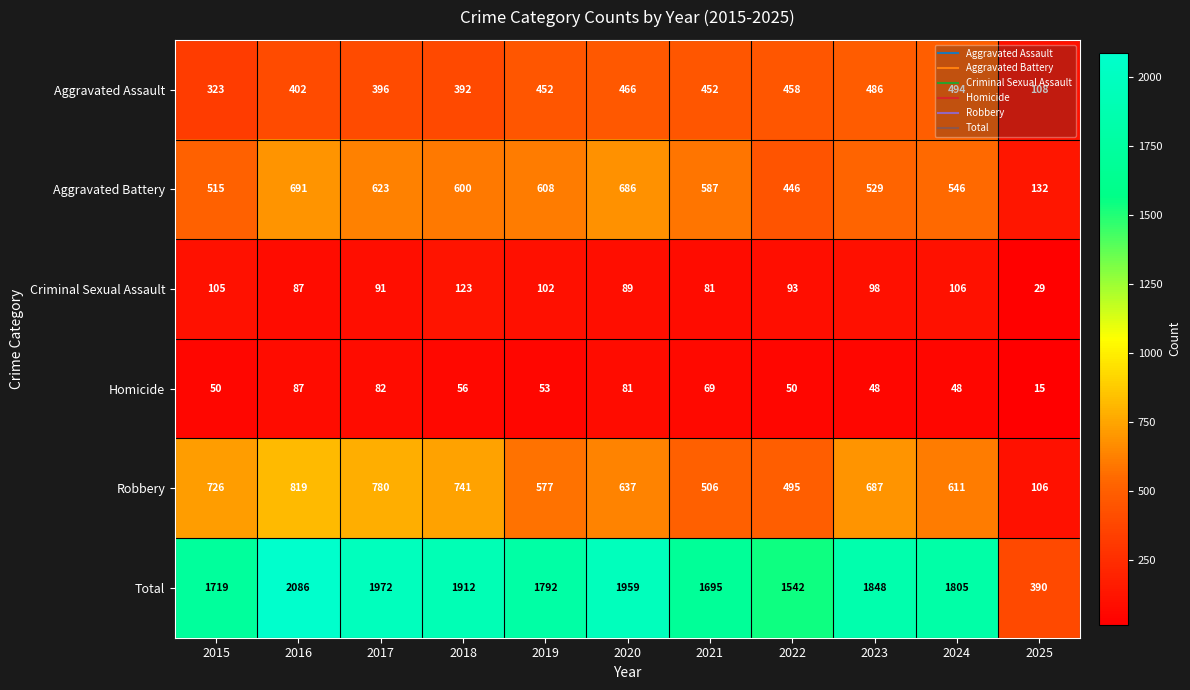

Count the number of data series in this chart.

6